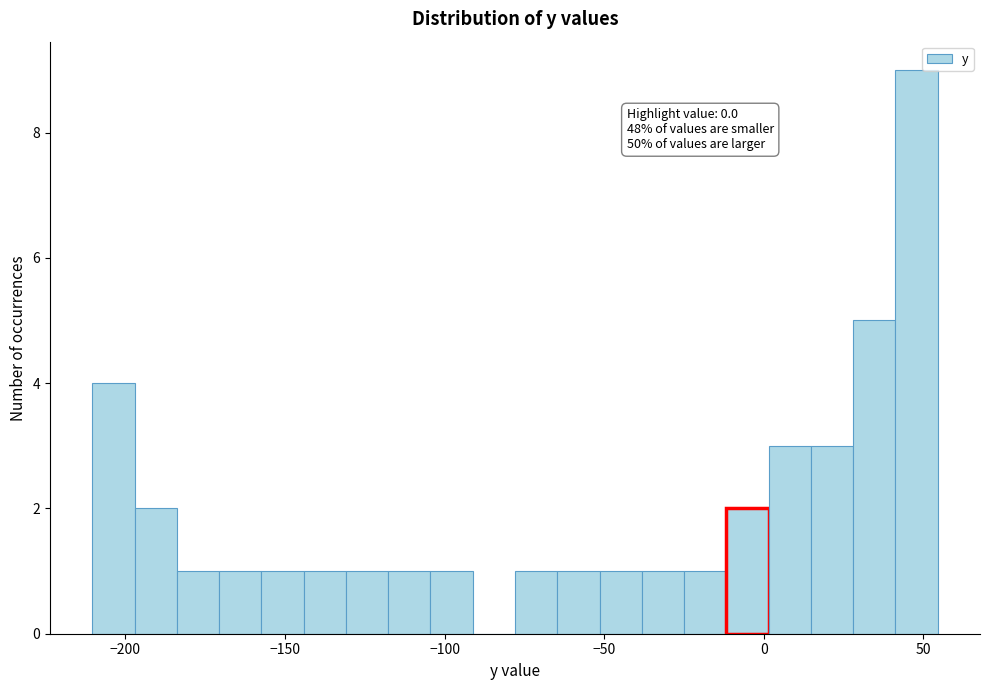

Read against the x-axis, roughly where is the centre of the tallest bar?

50